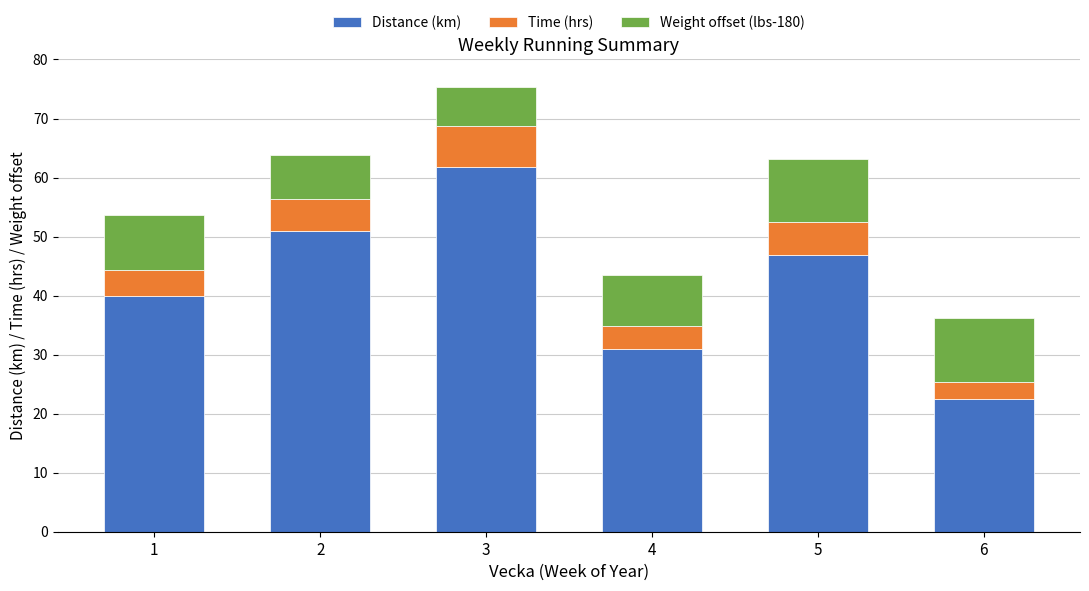

The value of Distance (km) at 6 is 22.5. True or false?

True